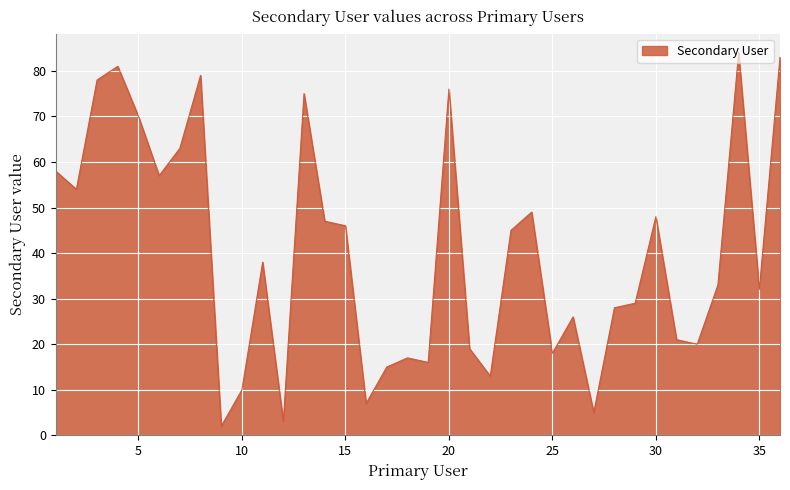

What is the greatest value displayed?

84